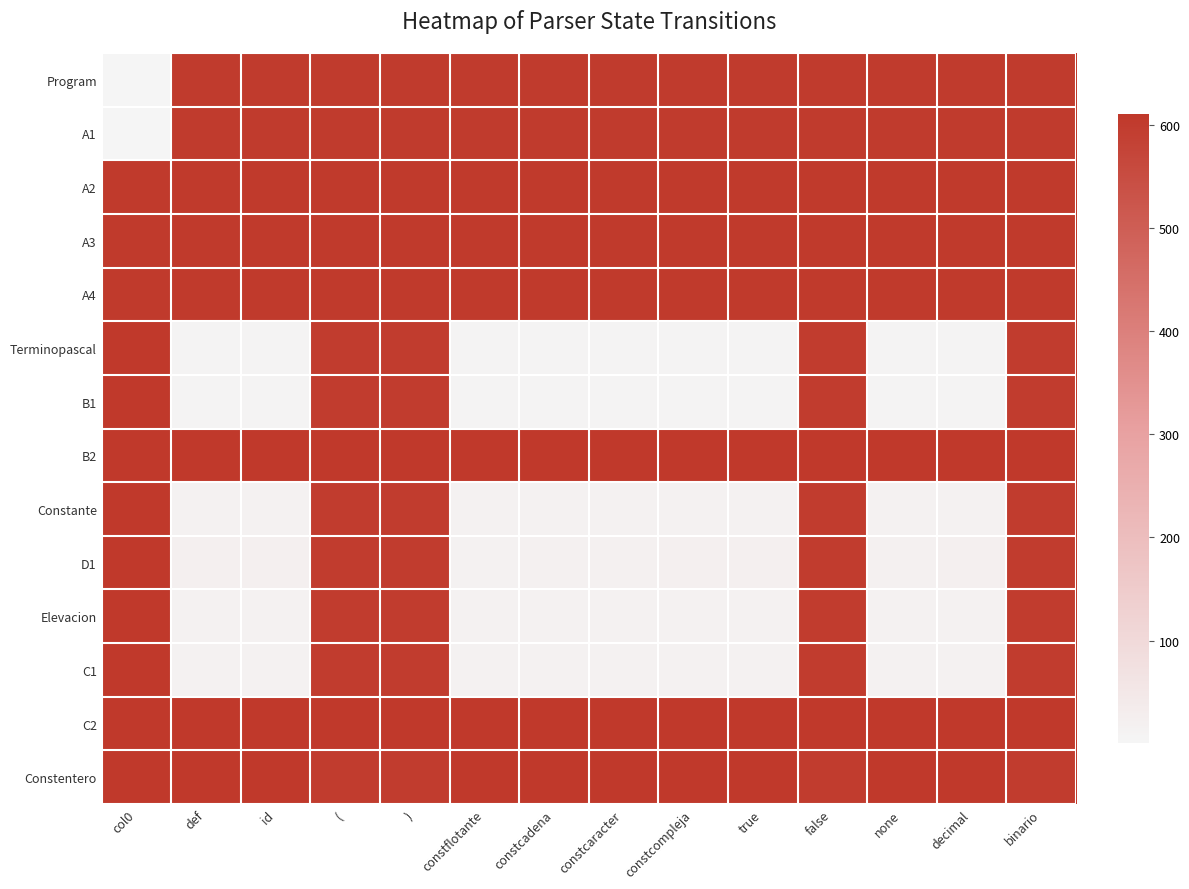

Reading left to right, list all the values displayed in this chart.

Program: col0=1	def=601	id=601	(=601	)=601	constflotante=601	constcadena=601	constcaracter=601	constcompleja=601	true=601	false=601	none=601	decimal=601	binario=601
A1: col0=2	def=602	id=602	(=602	)=602	constflotante=602	constcadena=602	constcaracter=602	constcompleja=602	true=602	false=602	none=602	decimal=602	binario=602
A2: col0=603	def=603	id=603	(=603	)=603	constflotante=603	constcadena=603	constcaracter=603	constcompleja=603	true=603	false=603	none=603	decimal=603	binario=603
A3: col0=604	def=604	id=604	(=604	)=604	constflotante=604	constcadena=604	constcaracter=604	constcompleja=604	true=604	false=604	none=604	decimal=604	binario=604
A4: col0=605	def=605	id=605	(=605	)=605	constflotante=605	constcadena=605	constcaracter=605	constcompleja=605	true=605	false=605	none=605	decimal=605	binario=605
Terminopascal: col0=606	def=7	id=7	(=600	)=600	constflotante=7	constcadena=7	constcaracter=7	constcompleja=7	true=7	false=600	none=7	decimal=7	binario=600
B1: col0=606	def=8	id=8	(=600	)=600	constflotante=8	constcadena=8	constcaracter=8	constcompleja=8	true=8	false=600	none=8	decimal=8	binario=600
B2: col0=607	def=607	id=607	(=607	)=607	constflotante=607	constcadena=607	constcaracter=607	constcompleja=607	true=607	false=607	none=607	decimal=607	binario=607
Constante: col0=609	def=16	id=16	(=600	)=600	constflotante=16	constcadena=16	constcaracter=16	constcompleja=16	true=16	false=600	none=16	decimal=16	binario=600
D1: col0=609	def=24	id=24	(=600	)=600	constflotante=17	constcadena=18	constcaracter=19	constcompleja=22	true=23	false=600	none=20	decimal=24	binario=600
Elevacion: col0=606	def=13	id=13	(=600	)=600	constflotante=13	constcadena=13	constcaracter=13	constcompleja=13	true=13	false=600	none=13	decimal=13	binario=600
C1: col0=606	def=14	id=14	(=600	)=600	constflotante=14	constcadena=14	constcaracter=14	constcompleja=14	true=14	false=600	none=14	decimal=14	binario=600
C2: col0=608	def=608	id=608	(=608	)=608	constflotante=608	constcadena=608	constcaracter=608	constcompleja=608	true=608	false=608	none=608	decimal=608	binario=608
Constentero: col0=610	def=610	id=610	(=600	)=600	constflotante=610	constcadena=610	constcaracter=610	constcompleja=610	true=610	false=600	none=610	decimal=610	binario=600